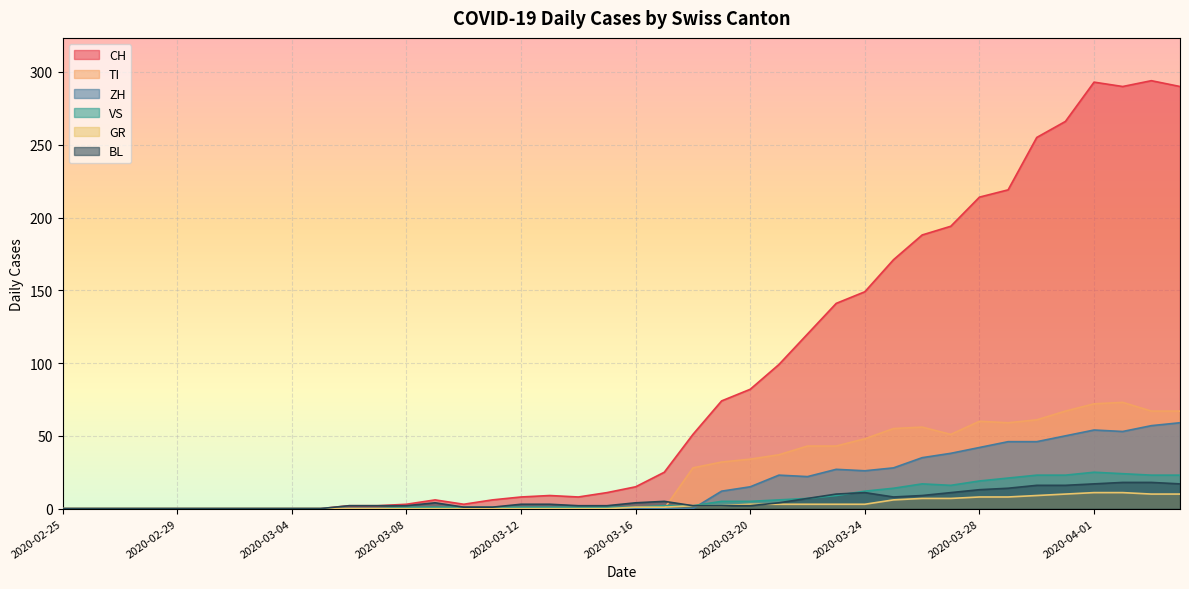

What is the sum of all CH values?

3488